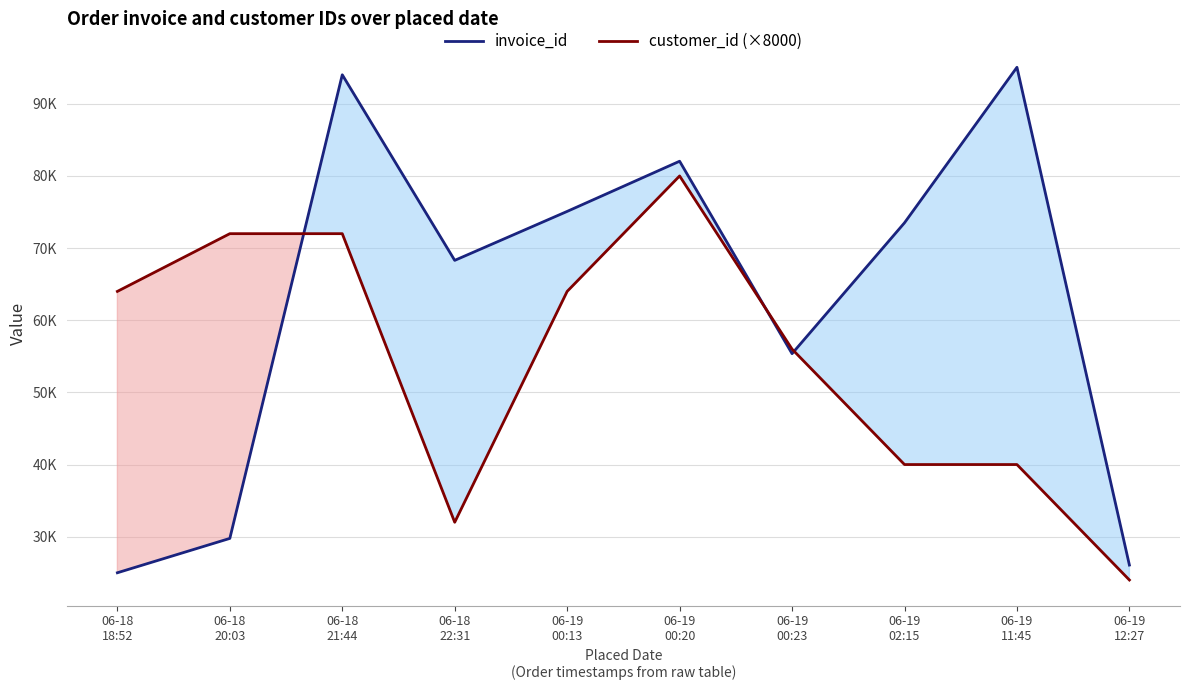

Count the number of categories in the chart.

10